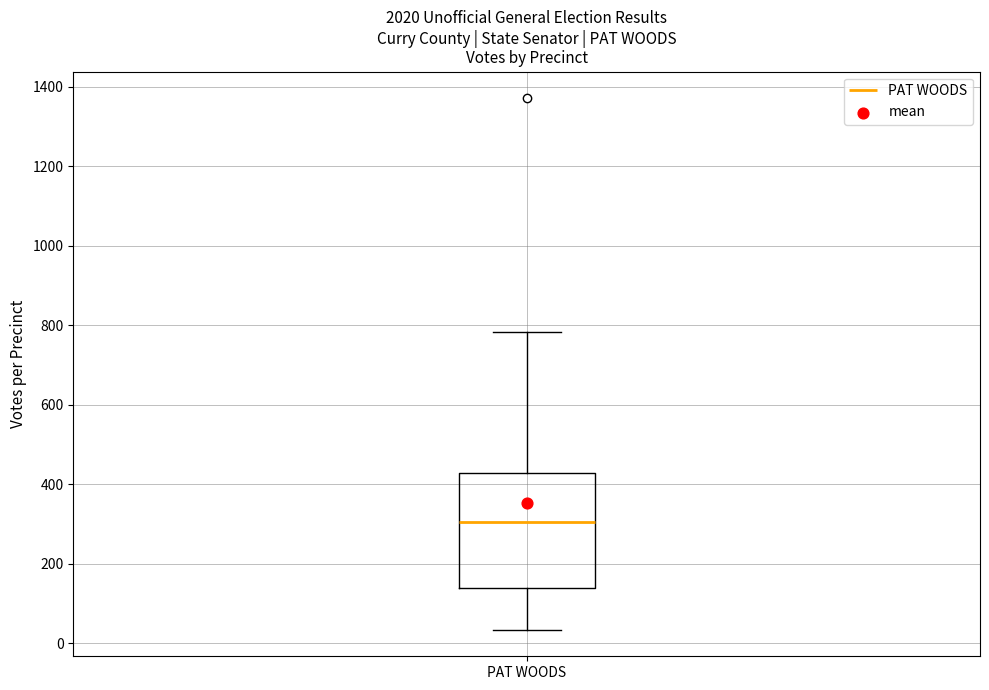

Where does the median line of the box for PAT WOODS sit on the y-axis? The values are not printed on the chart, so give them approximately, as read against the axis.

300